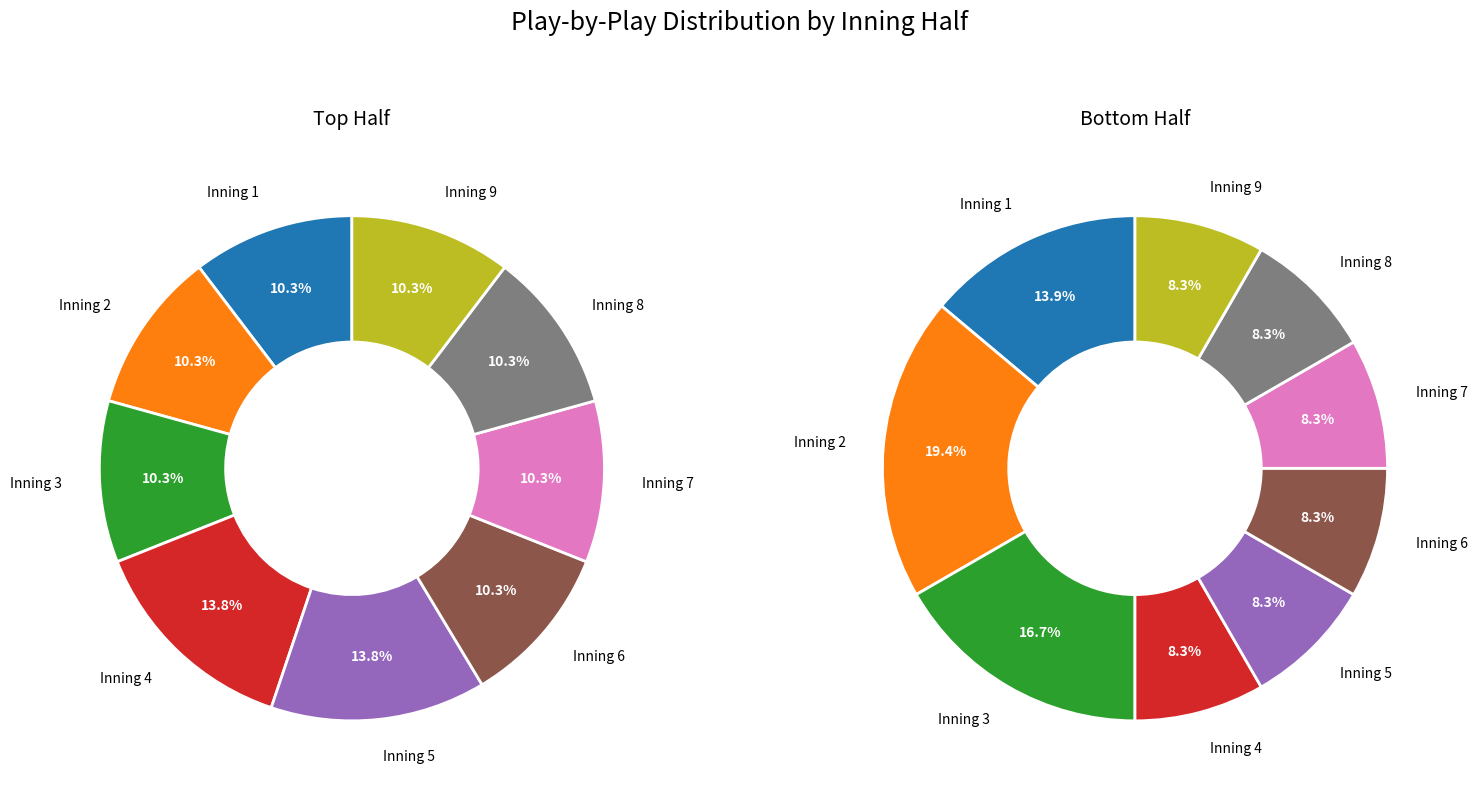

Rank the categories by bot value from lowest to highest.

4, 5, 6, 7, 8, 9, 1, 3, 2